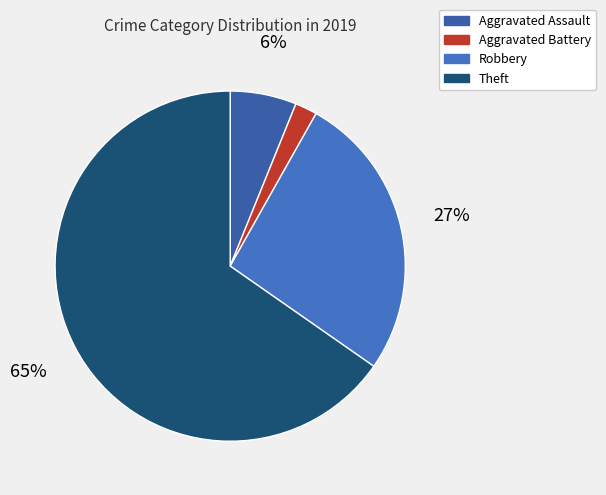

Does any single category account for the majority?

Yes